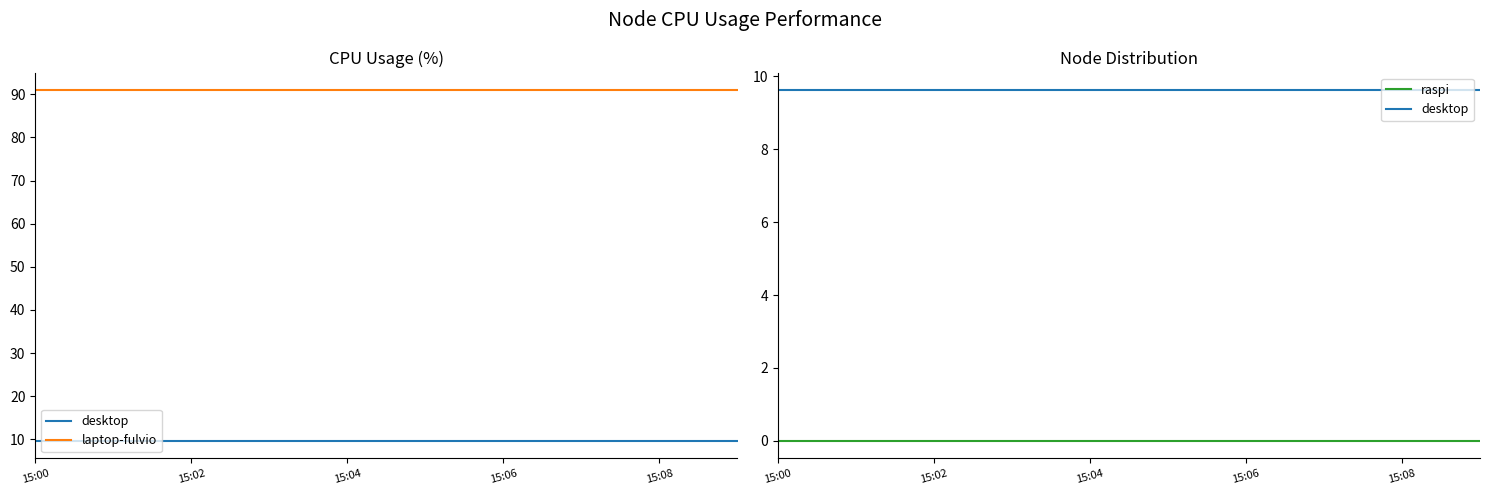

True or false: desktop has a value of 9.6 at 15:02.

True